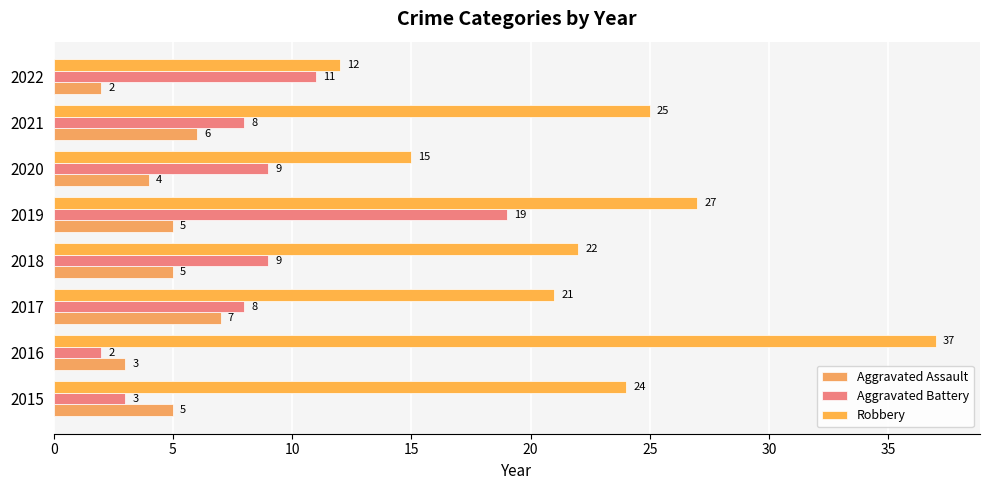

How many values in the Aggravated Assault series are below 5?

3